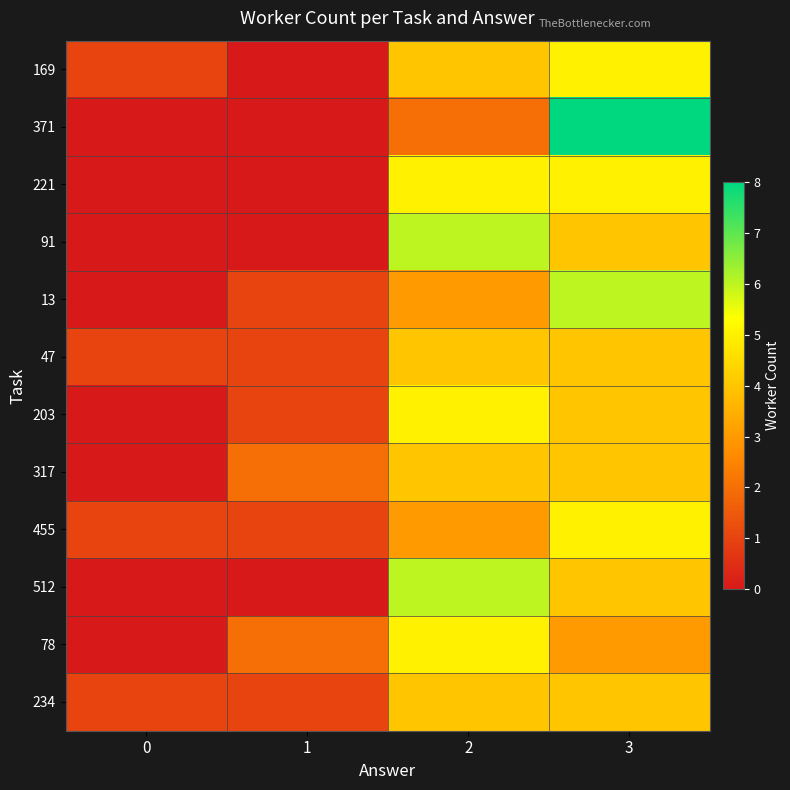

Which series has the widest spread of values?

371